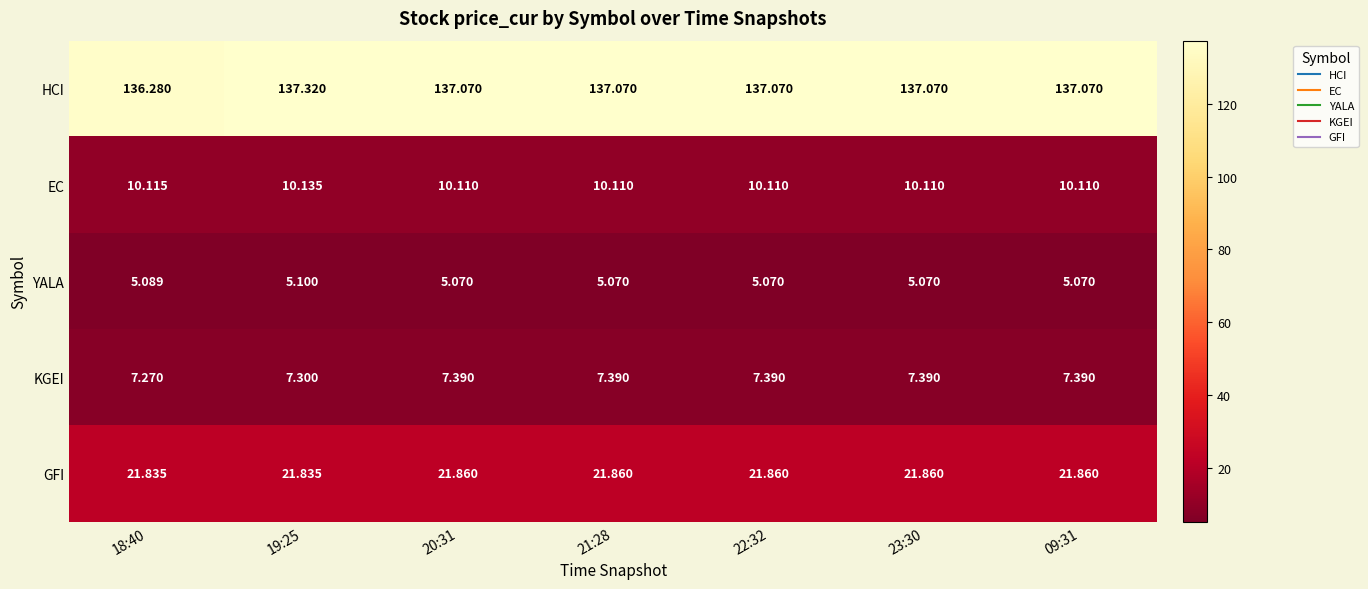

Which series has the widest spread of values?

HCI